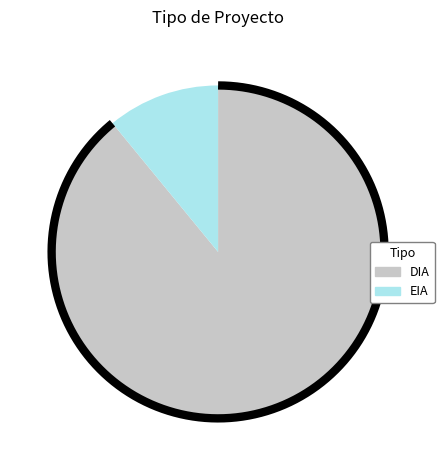

Count the number of slices in the pie.

2